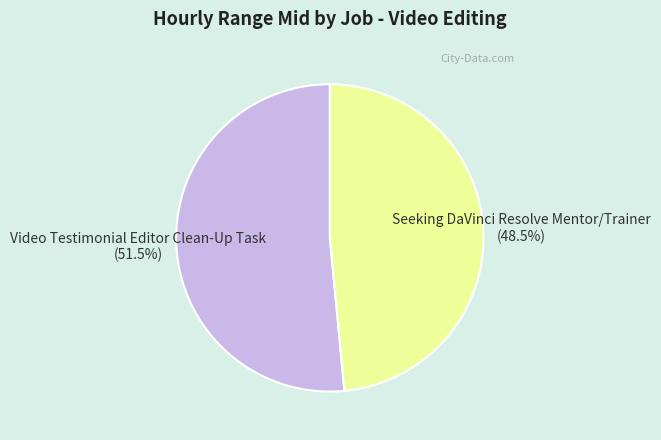

Which category accounts for the majority?

Video Testimonial Editor Clean-Up Task